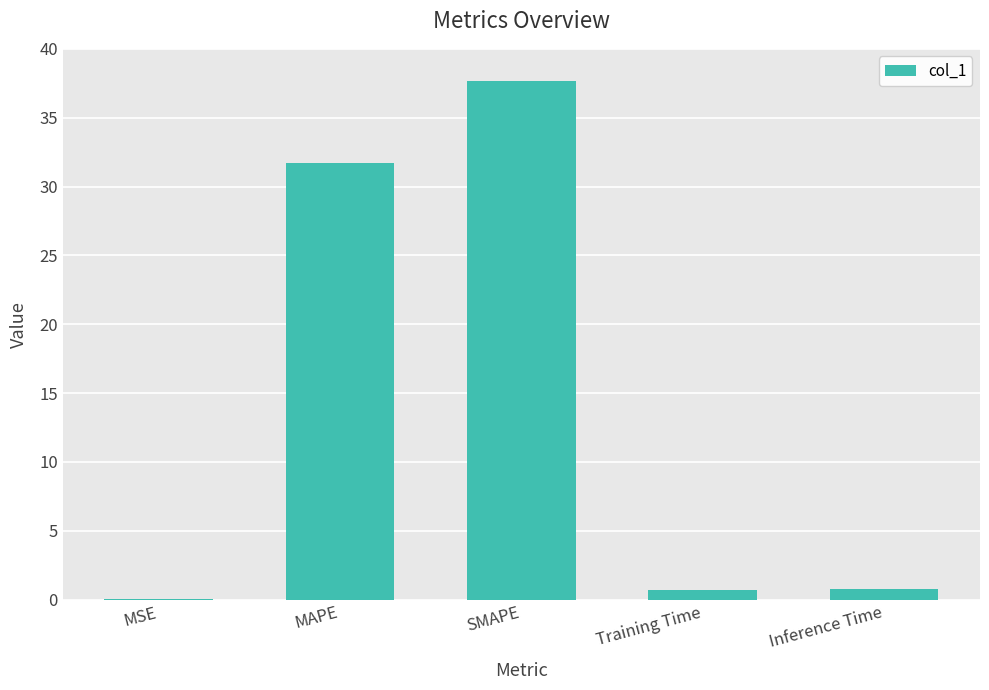

Which has a higher value, MAPE or MSE?

MAPE